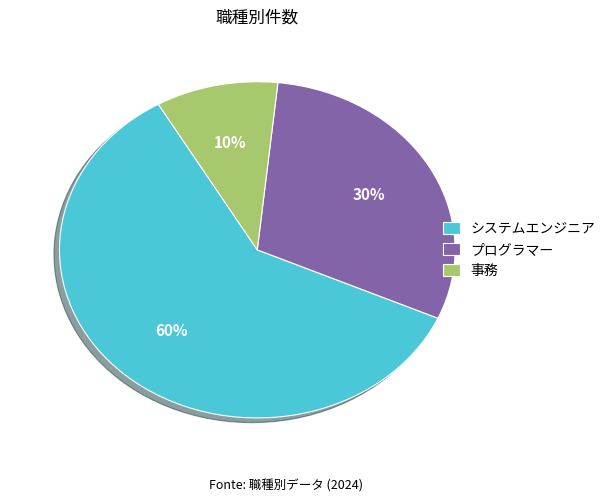

To the nearest percent, what percentage of the pie is 事務?

10%